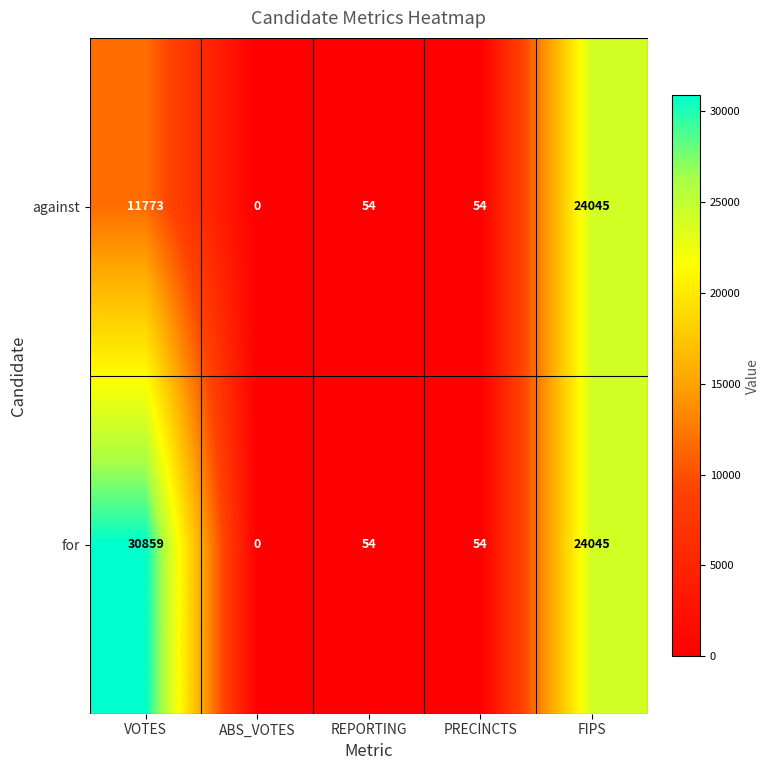

At which category is the sum across all series the highest?

FIPS